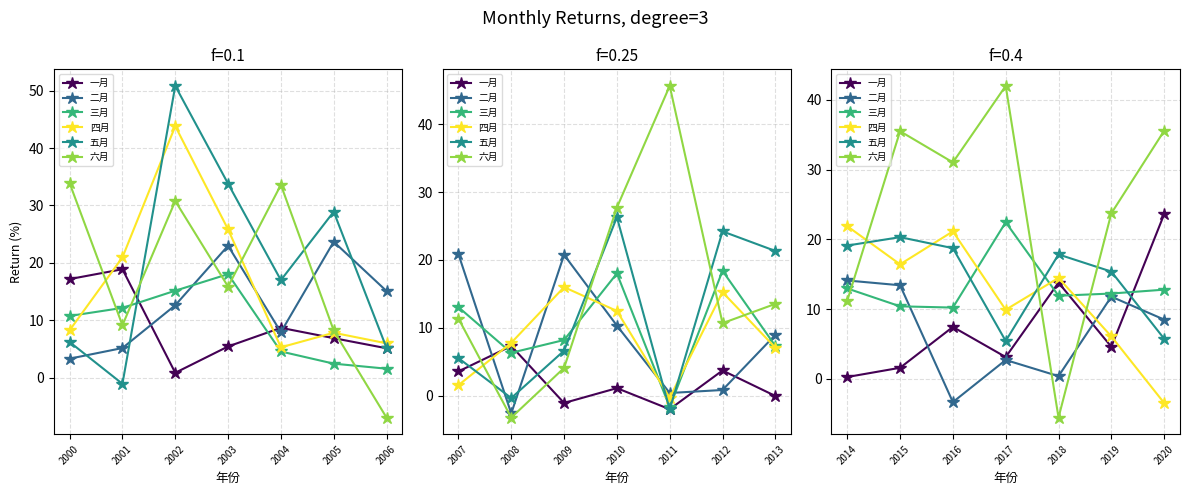

How many times do 六月 and 四月 cross each other?

3